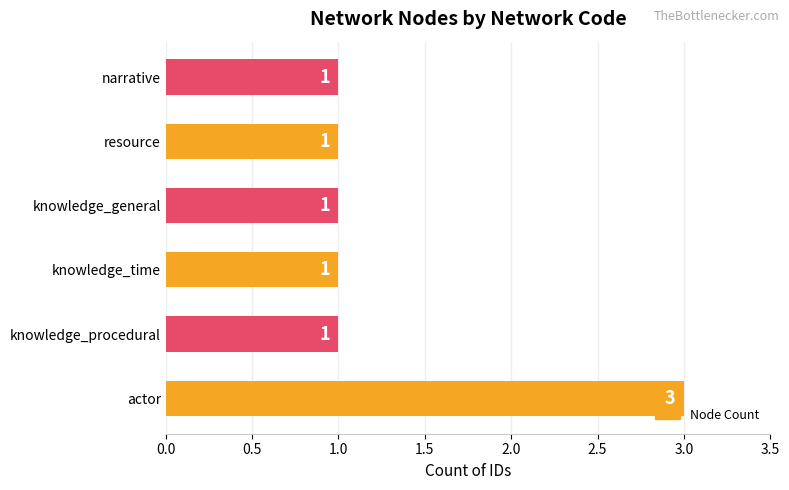

True or false: the data shows 1 at actor.

False